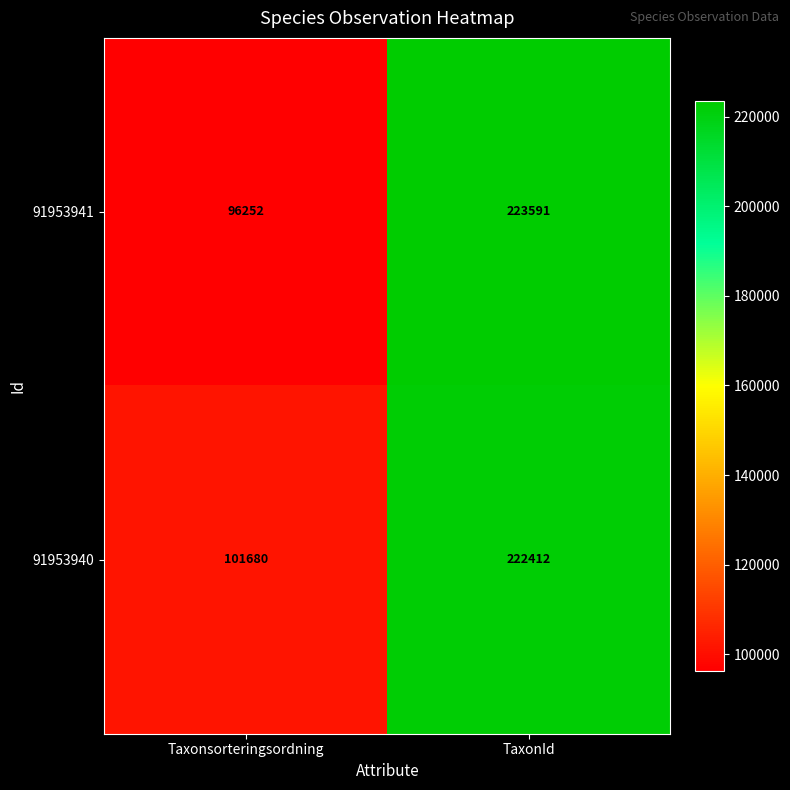

What is the sum of the 91953941 values at TaxonId and Taxonsorteringsordning?

319843